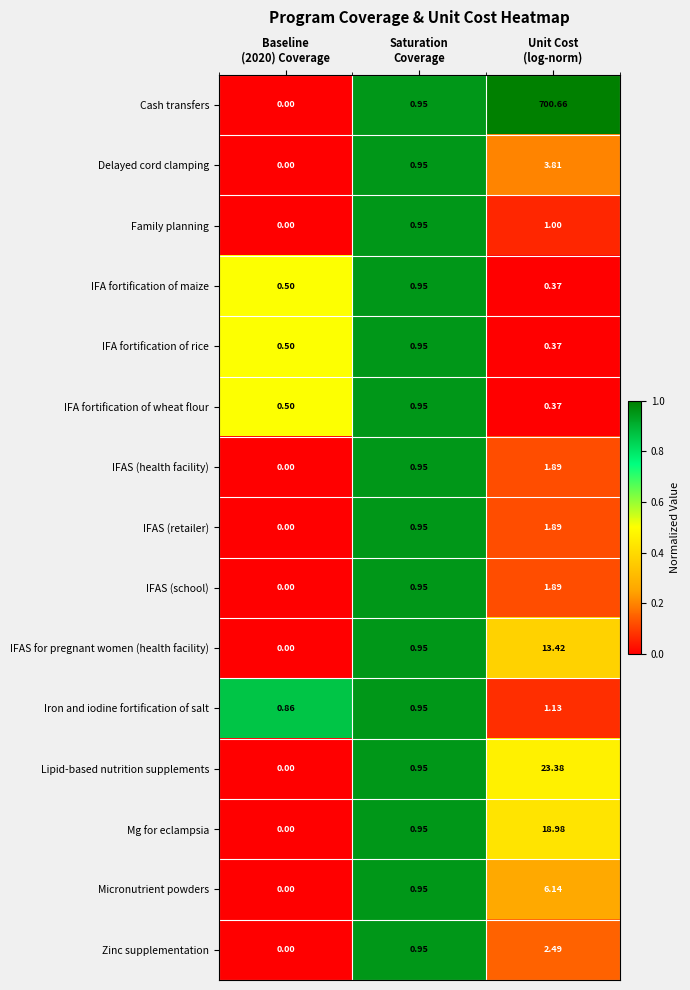

Which series has the largest total across all categories?

Cash transfers